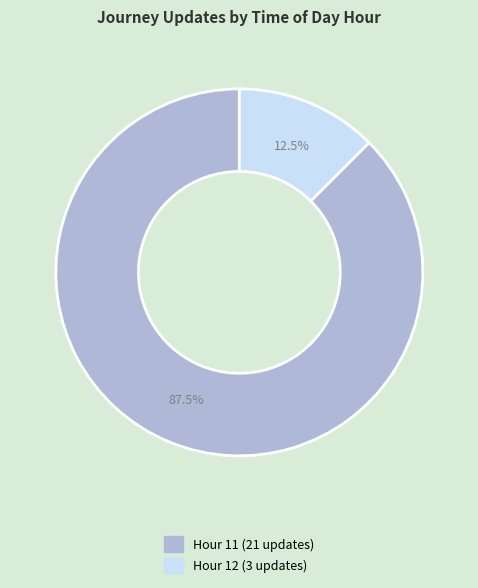

Is there a majority slice in this chart?

Yes